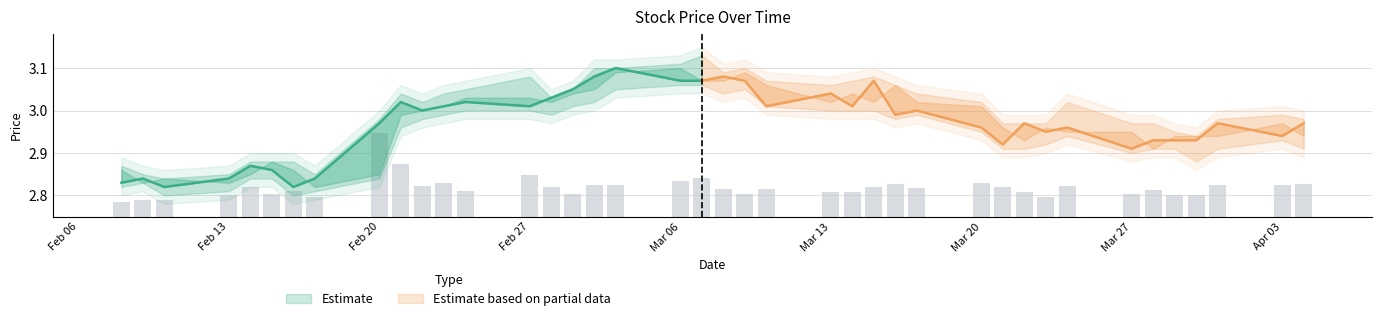

What position from the right is Mar 20?

12